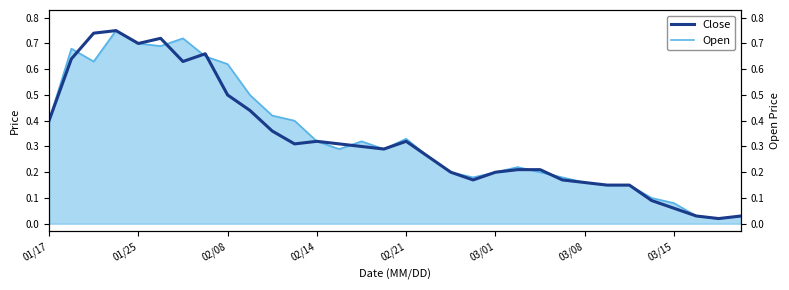

Reading left to right, transcribe all the data shown in this chart.

Close: 0.4	0.6	0.7	0.8	0.7	0.7	0.6	0.7	0.5	0.4	0.4	0.3	0.3	0.3	0.3	0.3	0.3	0.3	0.2	0.2	0.2	0.2	0.2	0.2	0.2	0.1	0.1	0.1	0.1	0.0	0.0	0.0
Open: 0.4	0.7	0.6	0.8	0.7	0.7	0.7	0.7	0.6	0.5	0.4	0.4	0.3	0.3	0.3	0.3	0.3	0.3	0.2	0.2	0.2	0.2	0.2	0.2	0.2	0.1	0.1	0.1	0.1	0.0	0.0	0.0